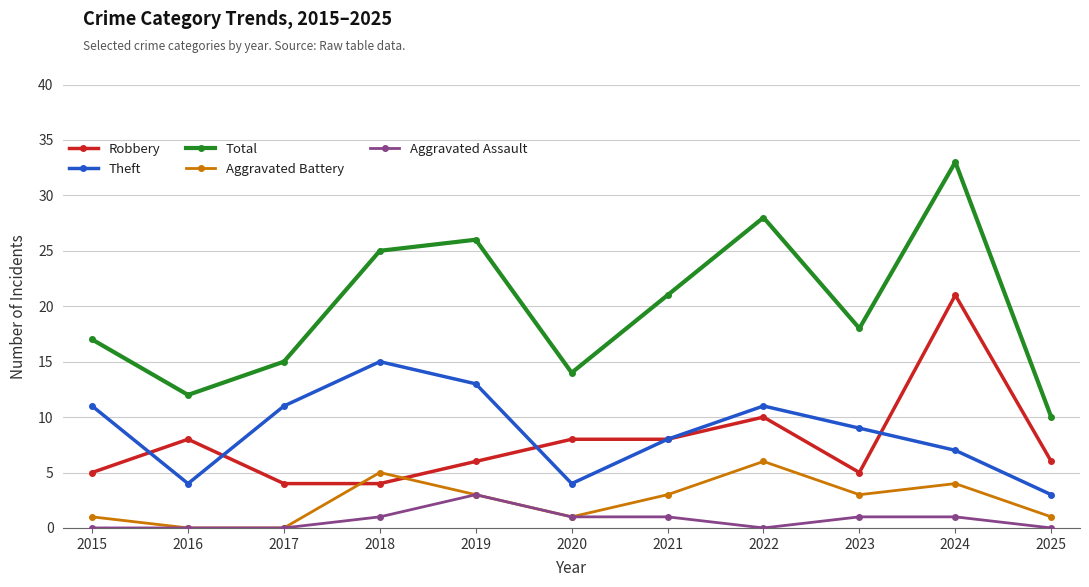

True or false: Total and Theft intersect in this chart.

False